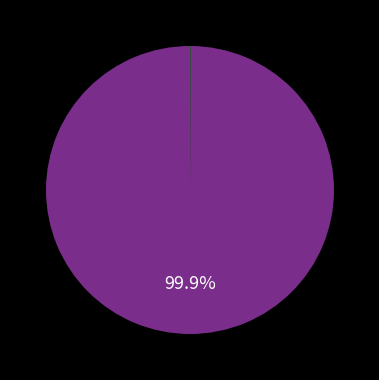

Does any single category account for the majority?

Yes